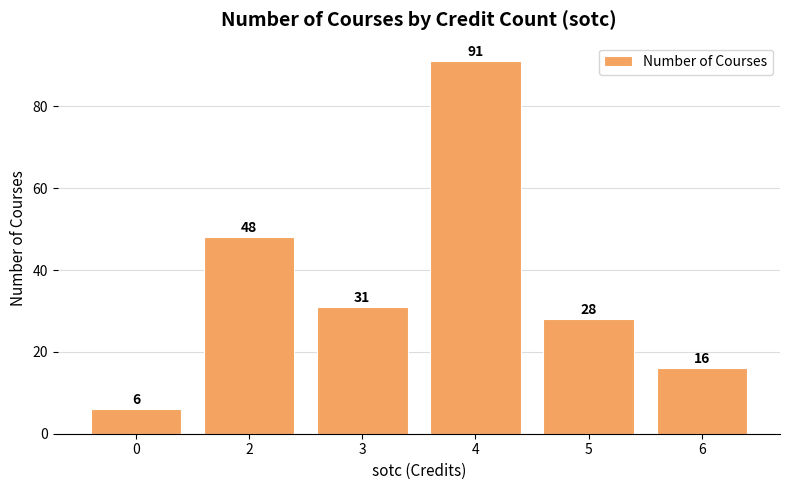

List the labels in order of value, largest first.

4, 2, 3, 5, 6, 0